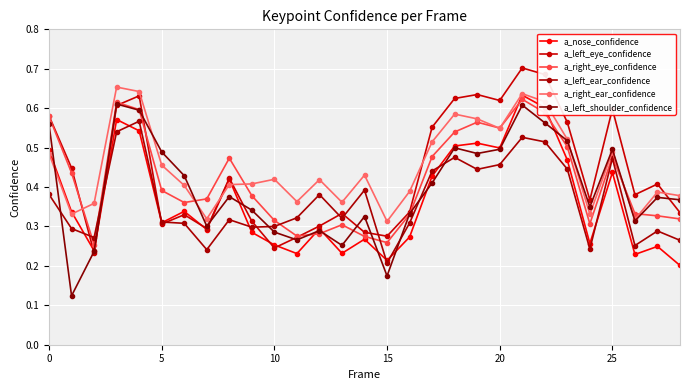

How many data points does each series have?

29